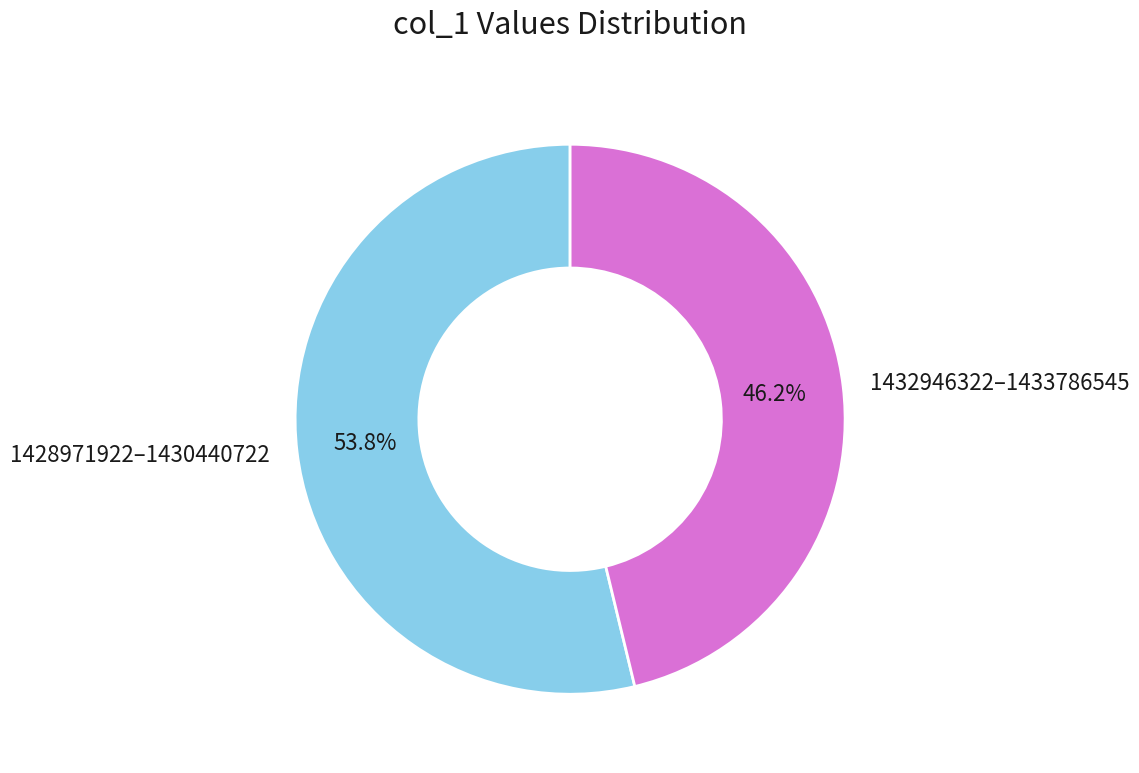

Is there a majority slice in this chart?

Yes